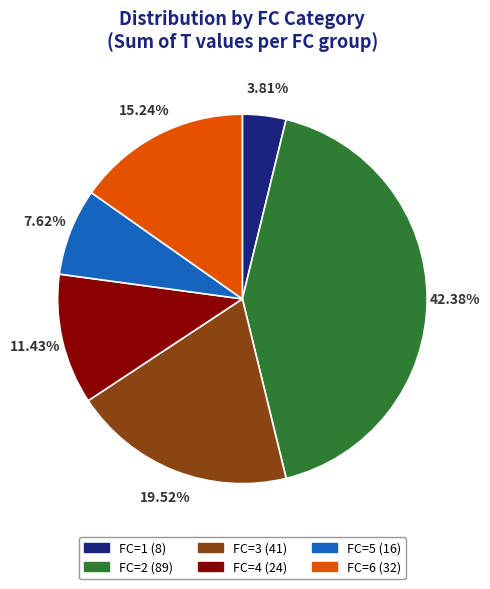

Is there a majority slice in this chart?

No